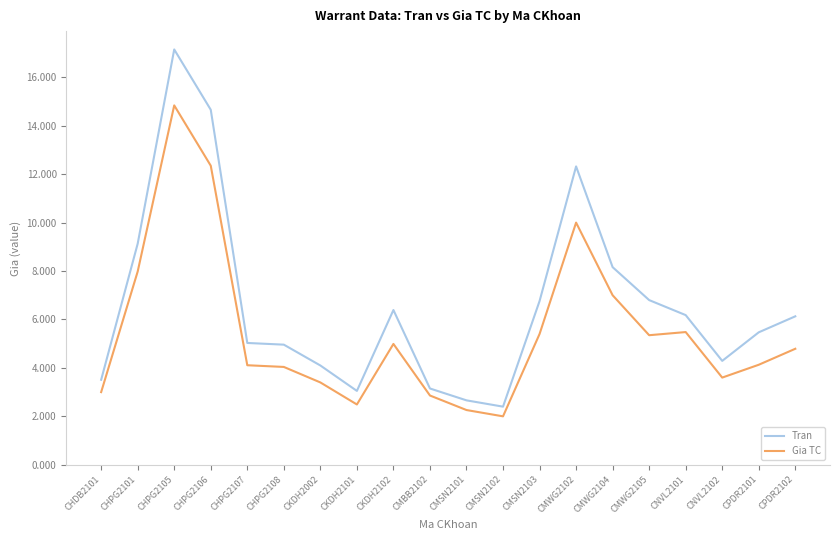

Which series has the largest range (max minus min)?

Tran